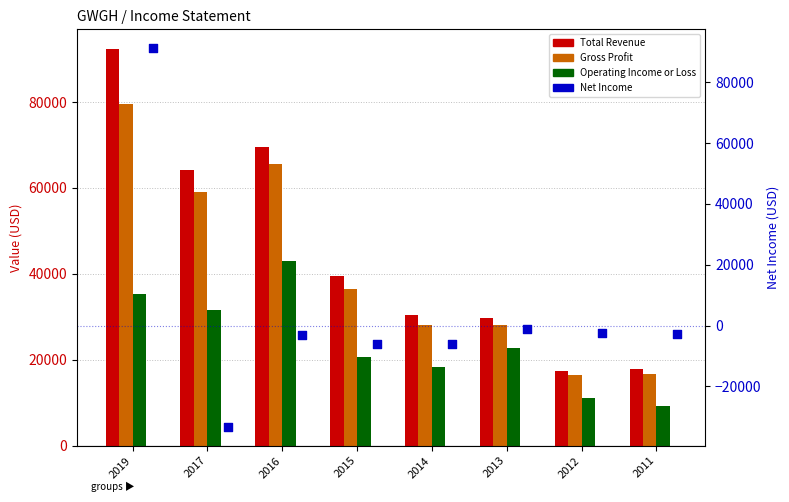

Which series contains the highest Y value?

Total Revenue